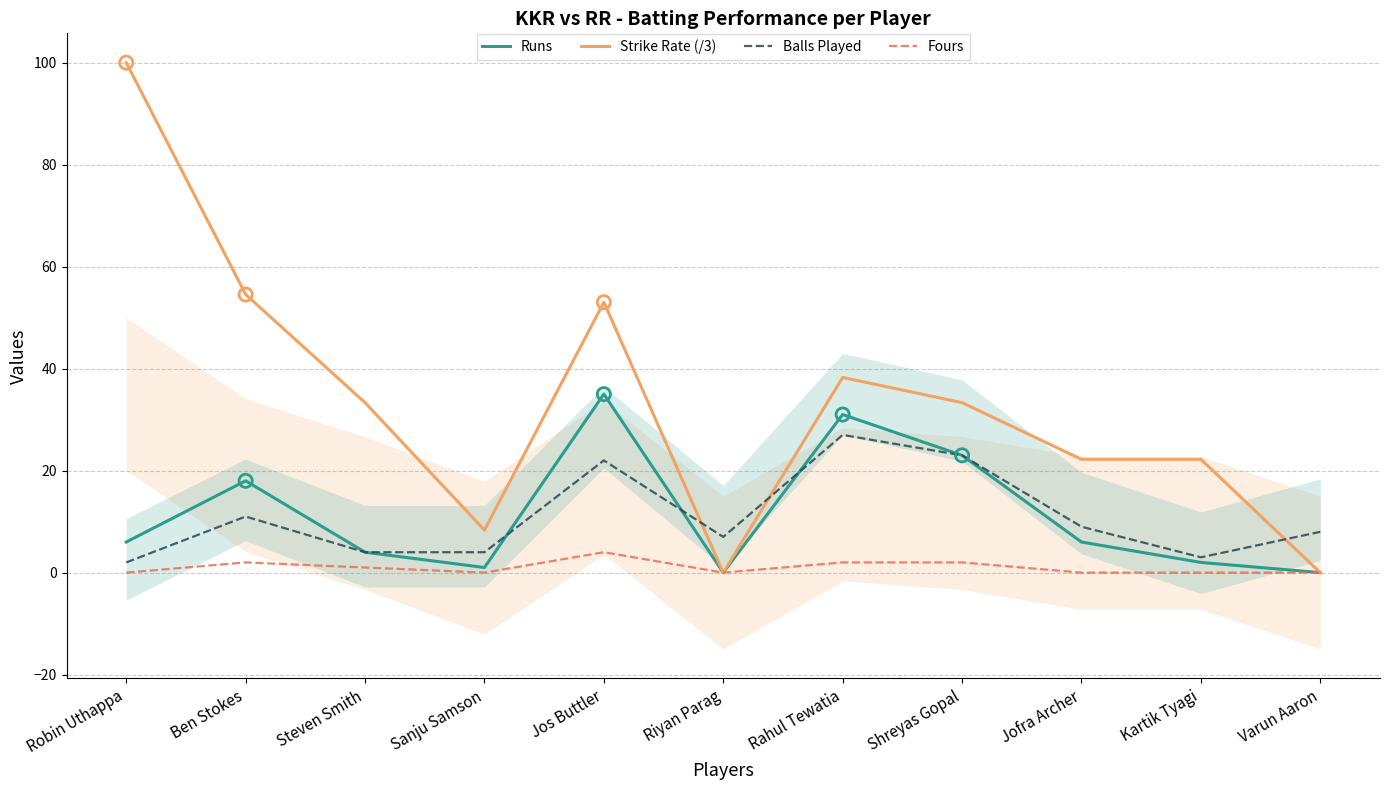

Which series reaches the maximum Y coordinate?

Strike Rate (/3)